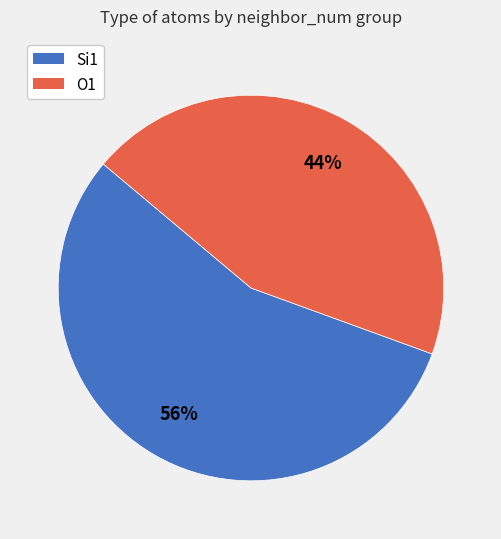

What percentage is the Si1 slice, to the nearest percent?

56%